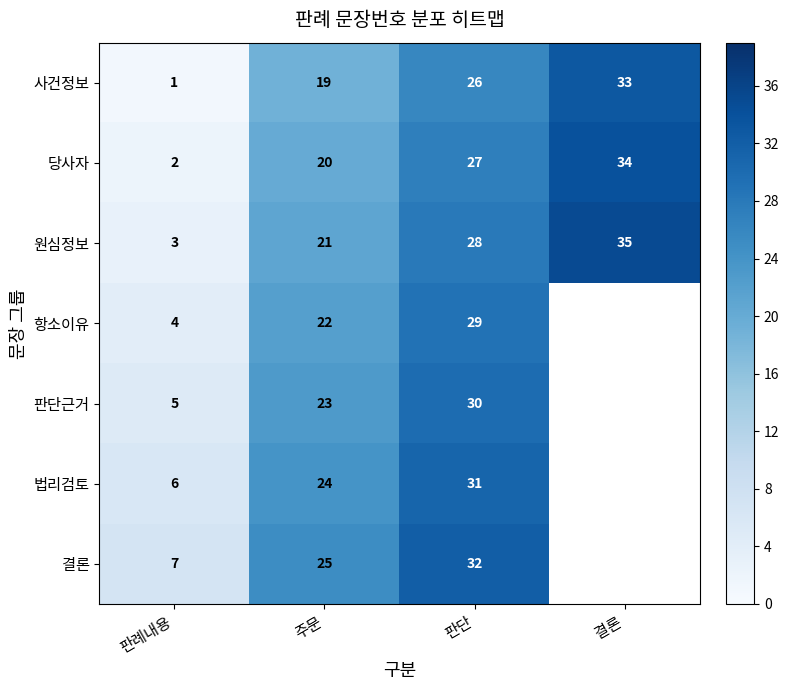

List the labels in order of 원심정보 value, smallest first.

판례내용, 주문, 판단, 결론